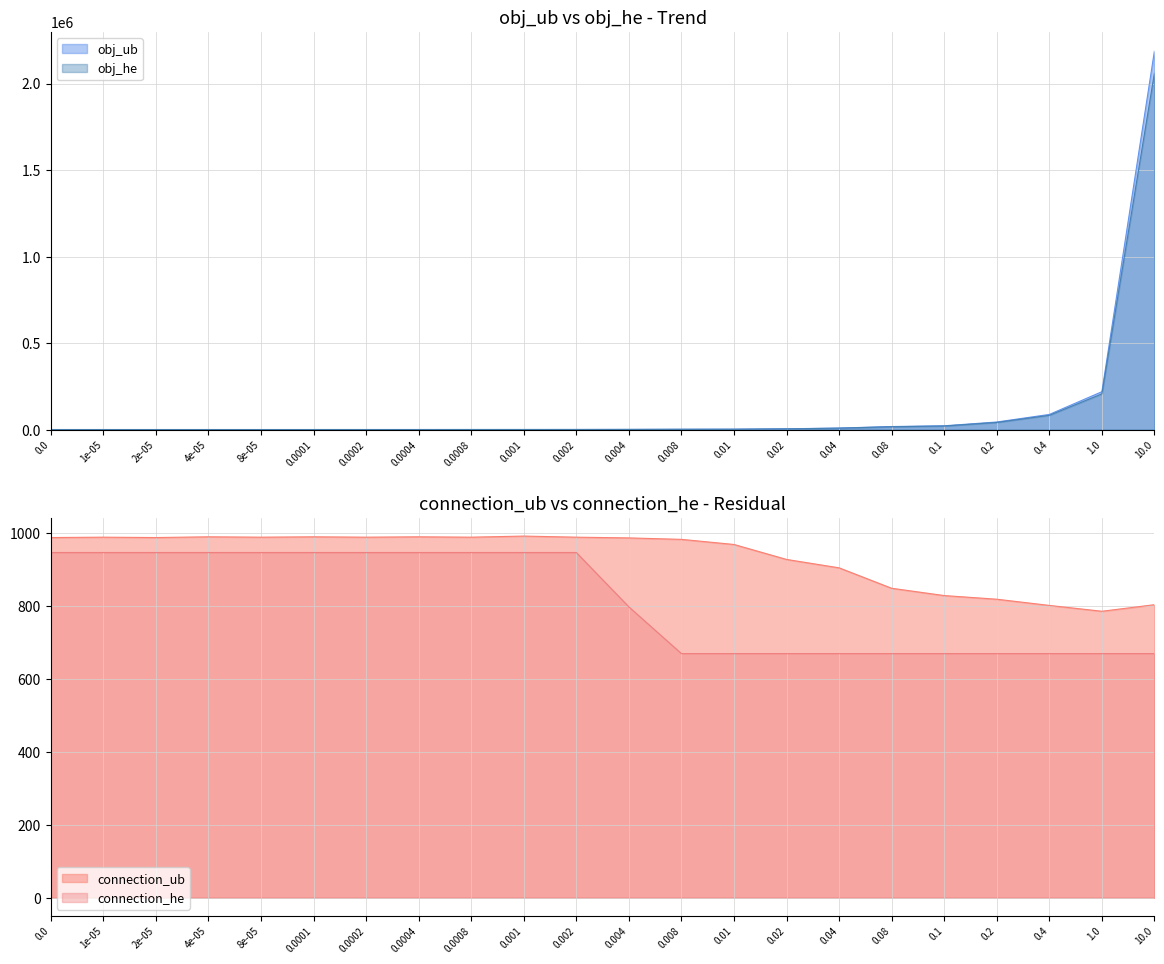

What is the spread (max minus min) of values at 0.2?

2659.0